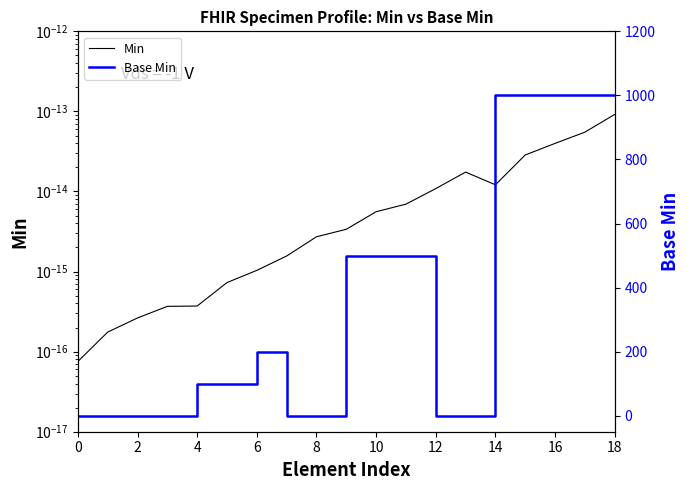

Is this an area chart (filled region under the line)?

No